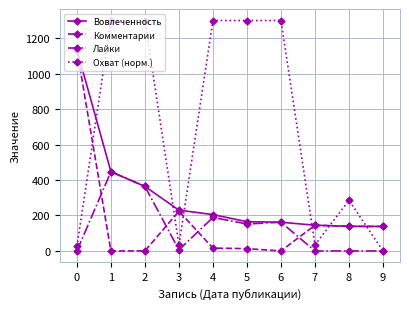

What is the highest value of the Охват (норм.) series?

1300.0